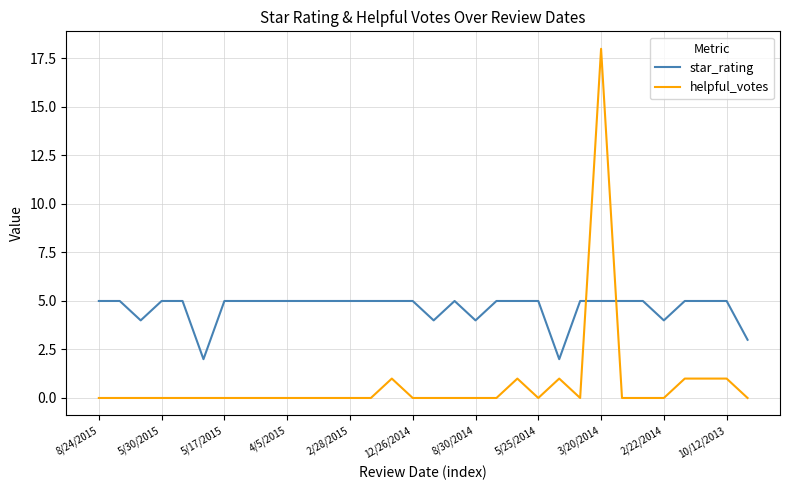

True or false: star_rating and helpful_votes cross at least once.

True